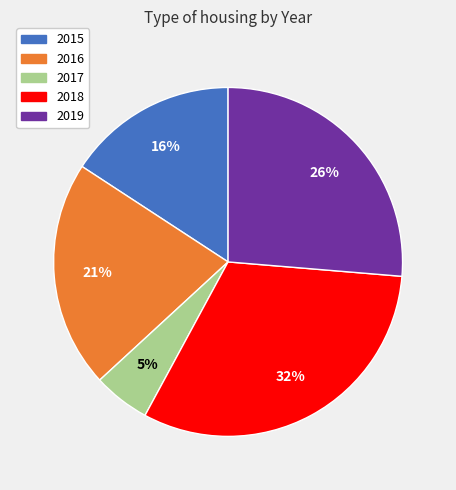

Is it true that 2019 is 26% of the pie?

True